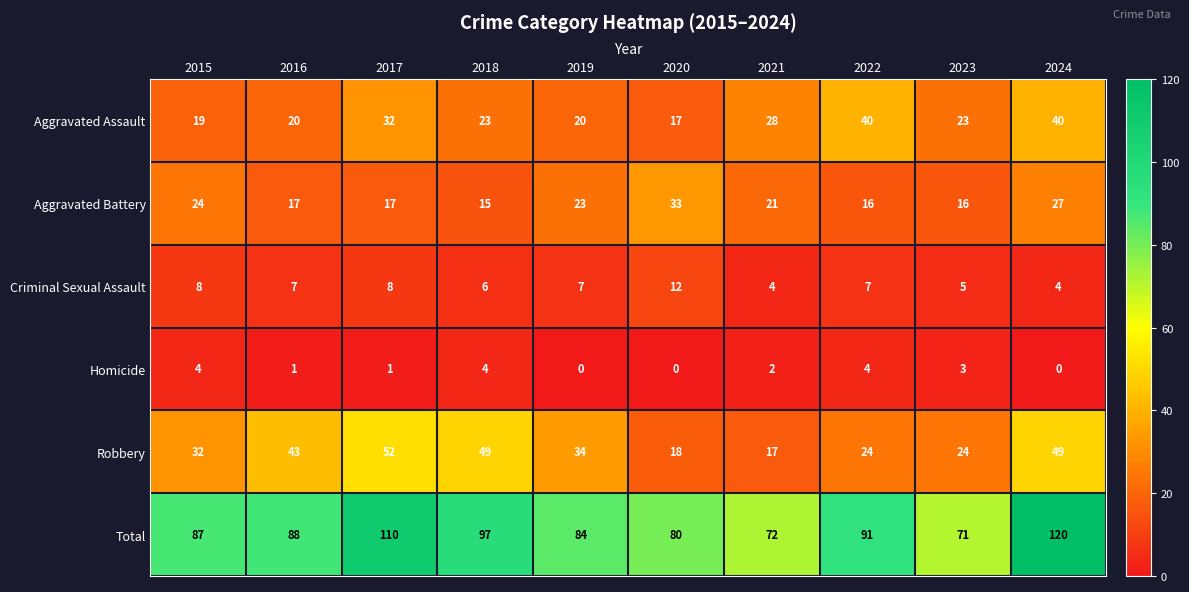

Count the number of data series in this chart.

6